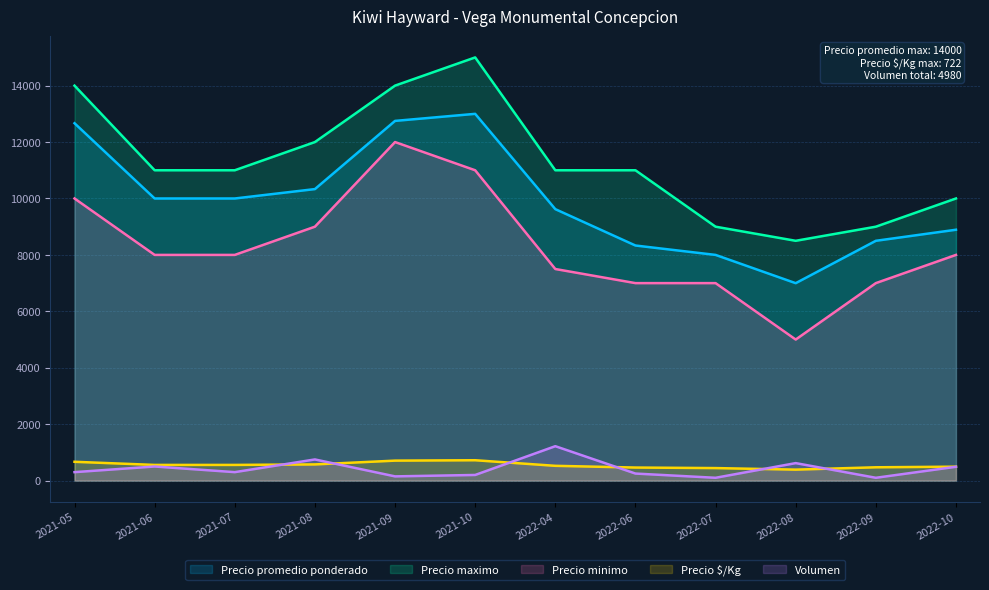

Rank the series by their maximum value, from highest to lowest.

Precio maximo, Precio promedio ponderado, Precio minimo, Volumen, Precio $/Kg